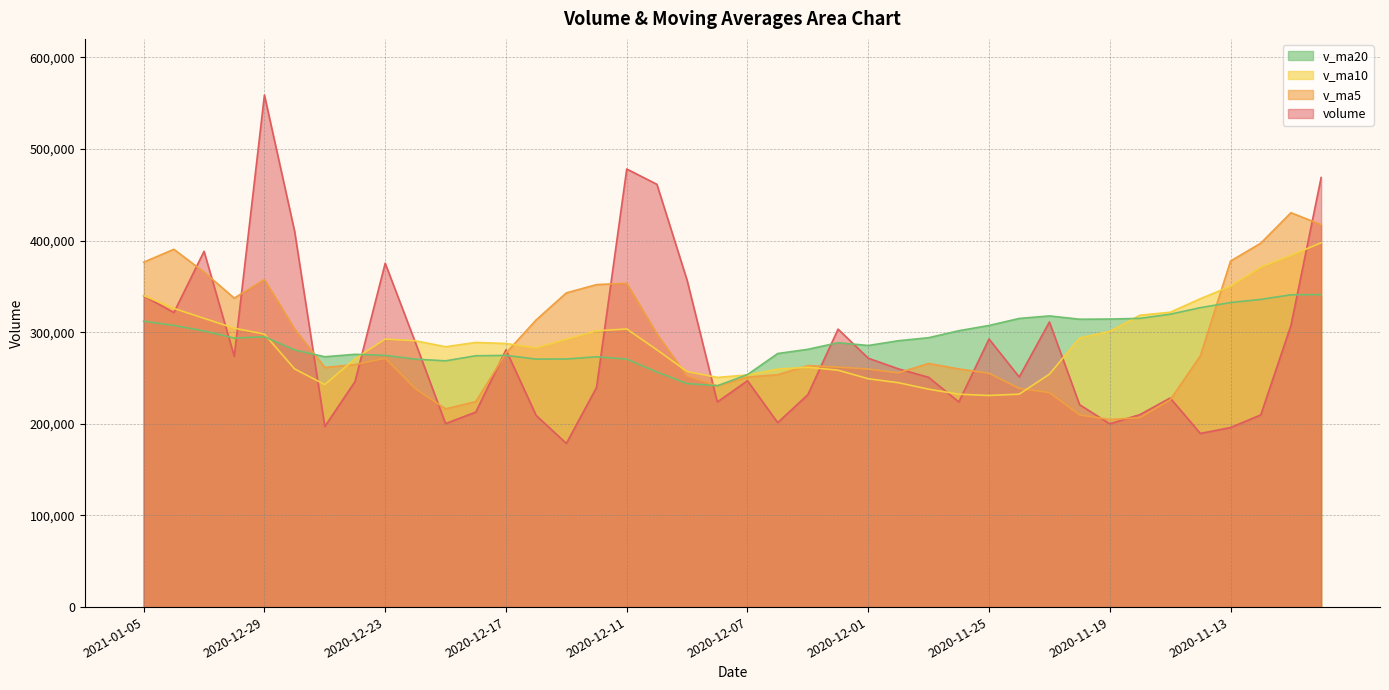

Where does the v_ma20 series first go above 290649?

2021-01-05